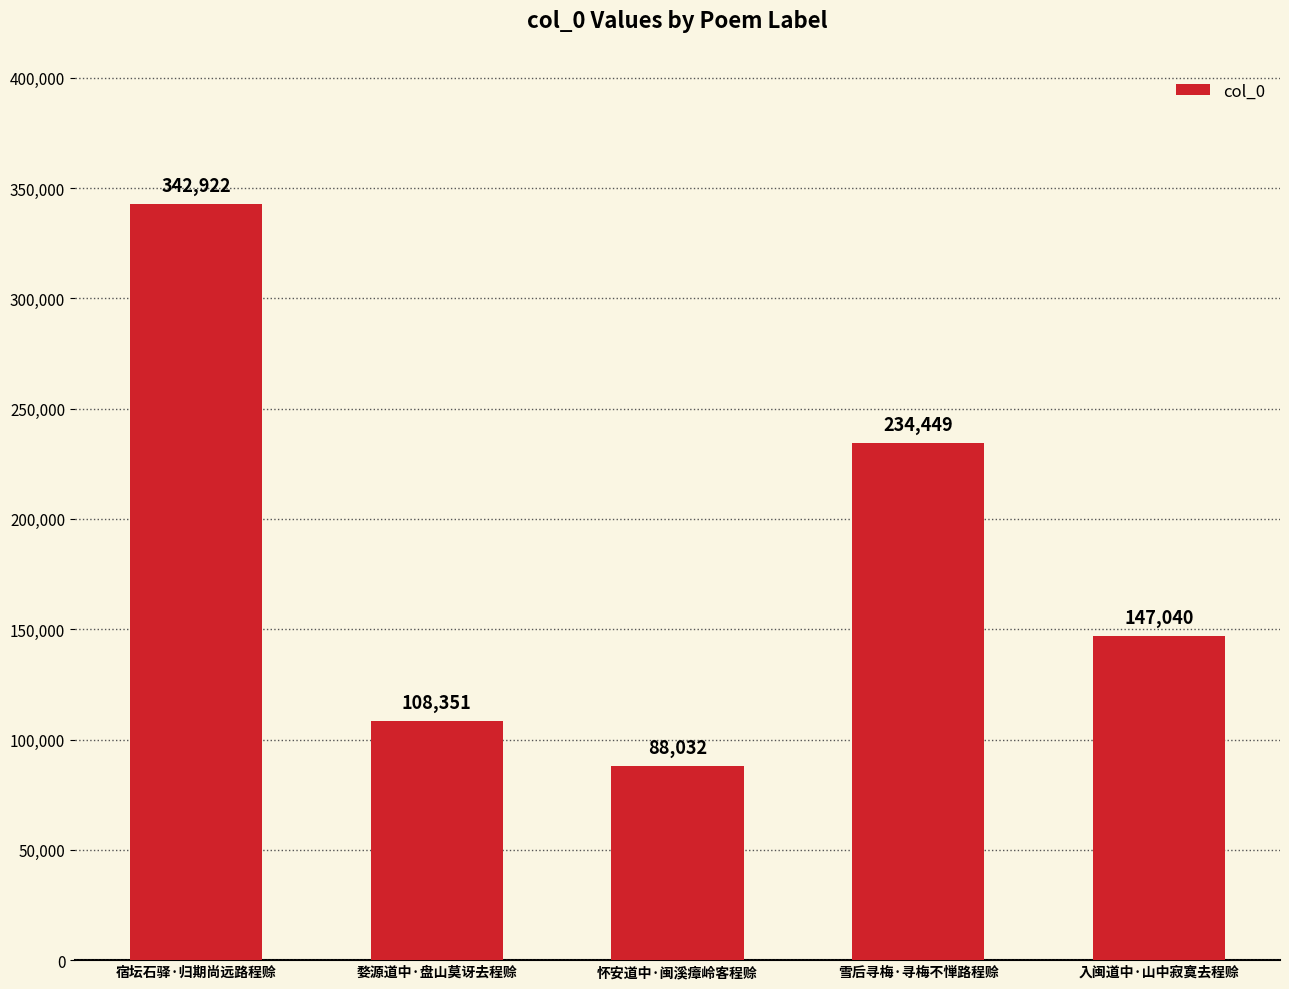

Where is the data nearest to the value 215477?

雪后寻梅·寻梅不惮路程赊